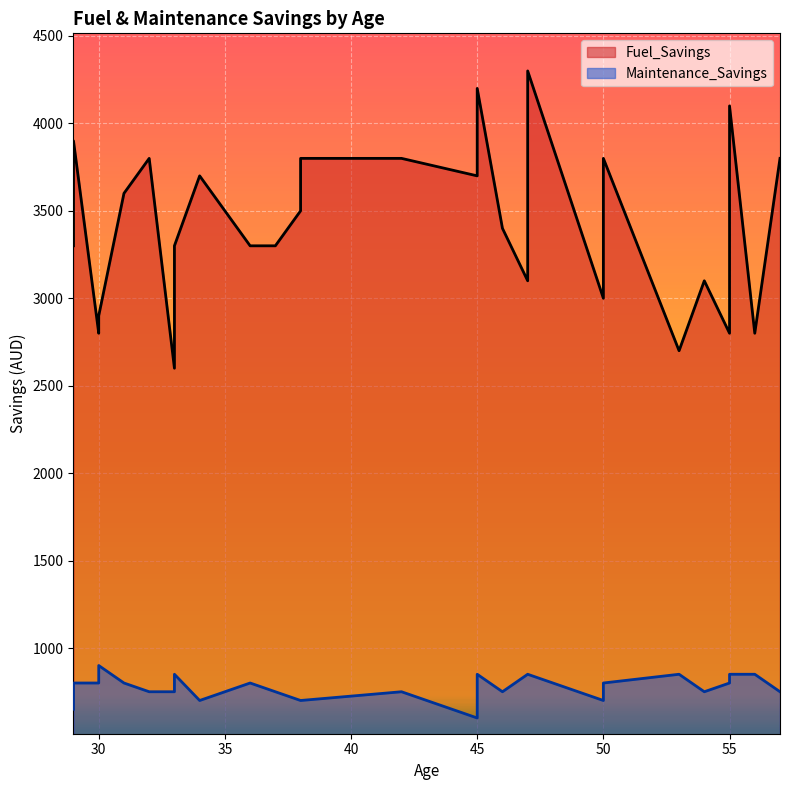

Which has a higher value, 38 or 31?

31